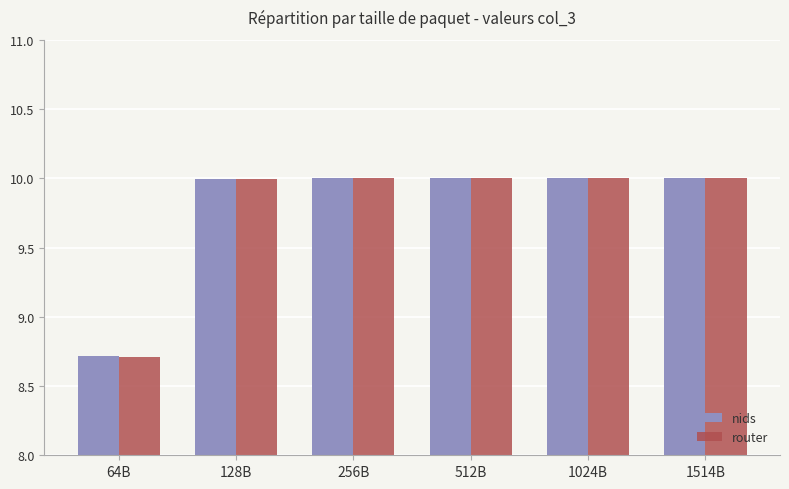

Is it true that router equals 10.0 at 1024B?

True